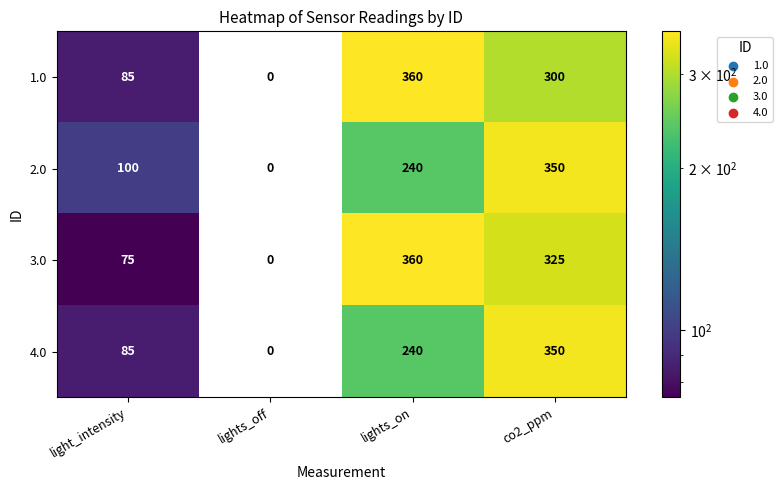

What is the approximate value of 1.0 at light_intensity?

85